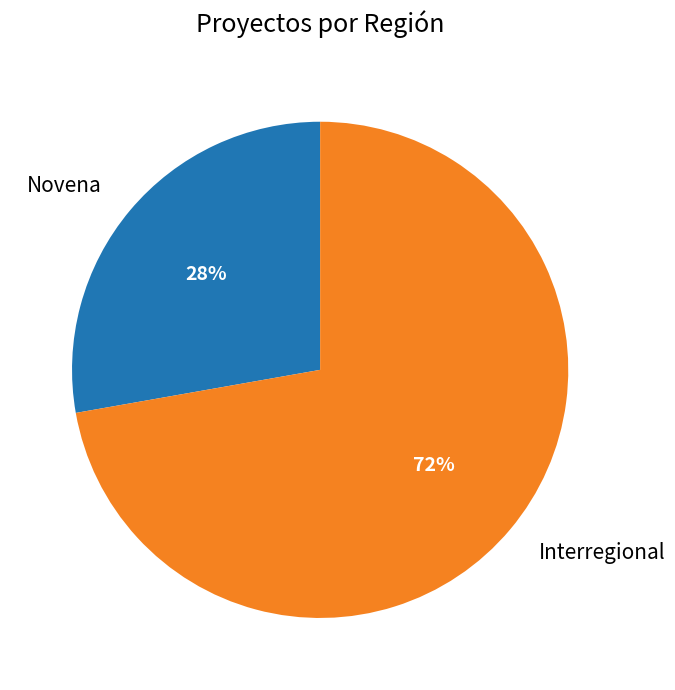

Between Interregional and Novena, which is larger?

Interregional